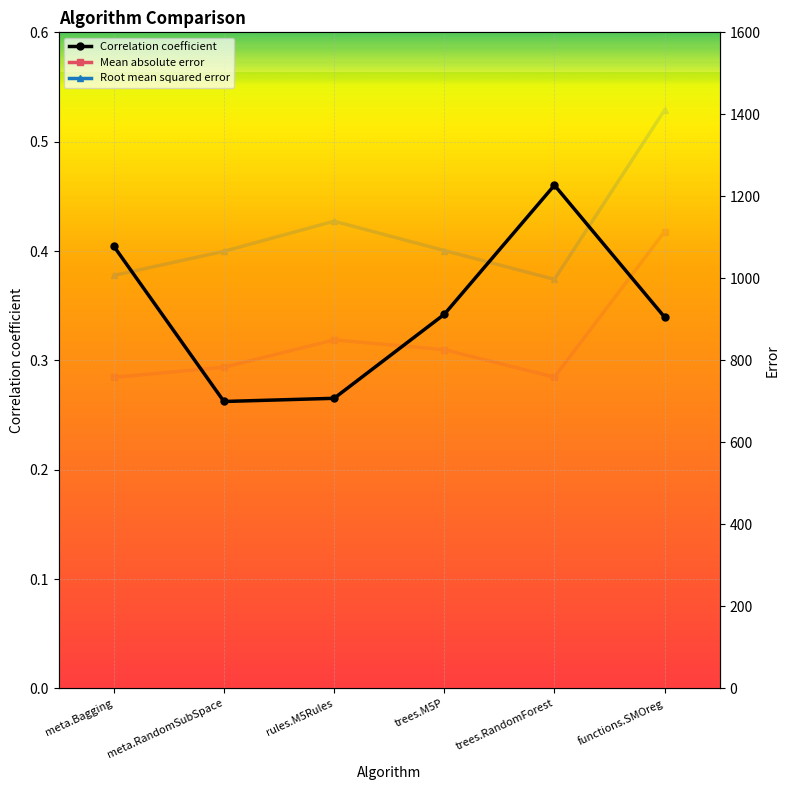

What is the sum of all Mean absolute error values?

5091.2